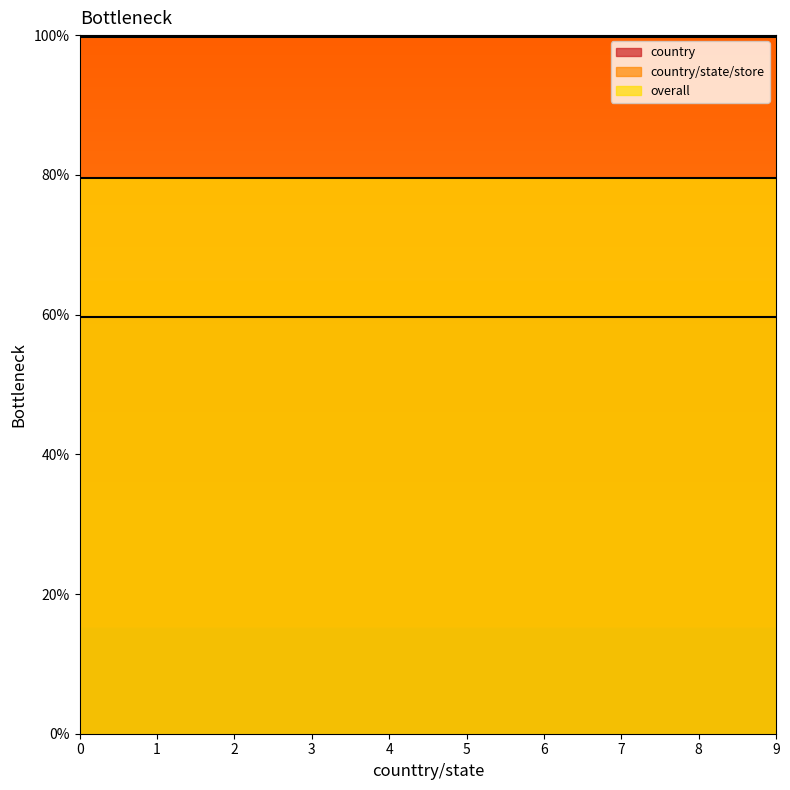

Which series has the largest total across all categories?

country/state/store